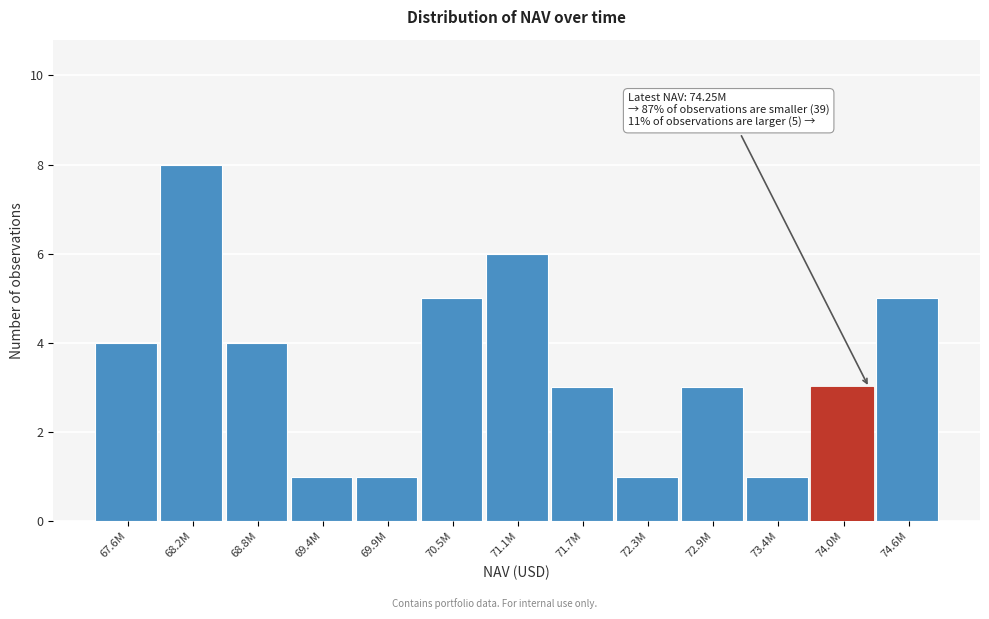

Reading left to right, extract all data points from this chart.

67.6M=4	68.2M=8	68.8M=4	69.4M=1	69.9M=1	70.5M=5	71.1M=6	71.7M=3	72.3M=1	72.9M=3	73.4M=1	74.0M=3	74.6M=5